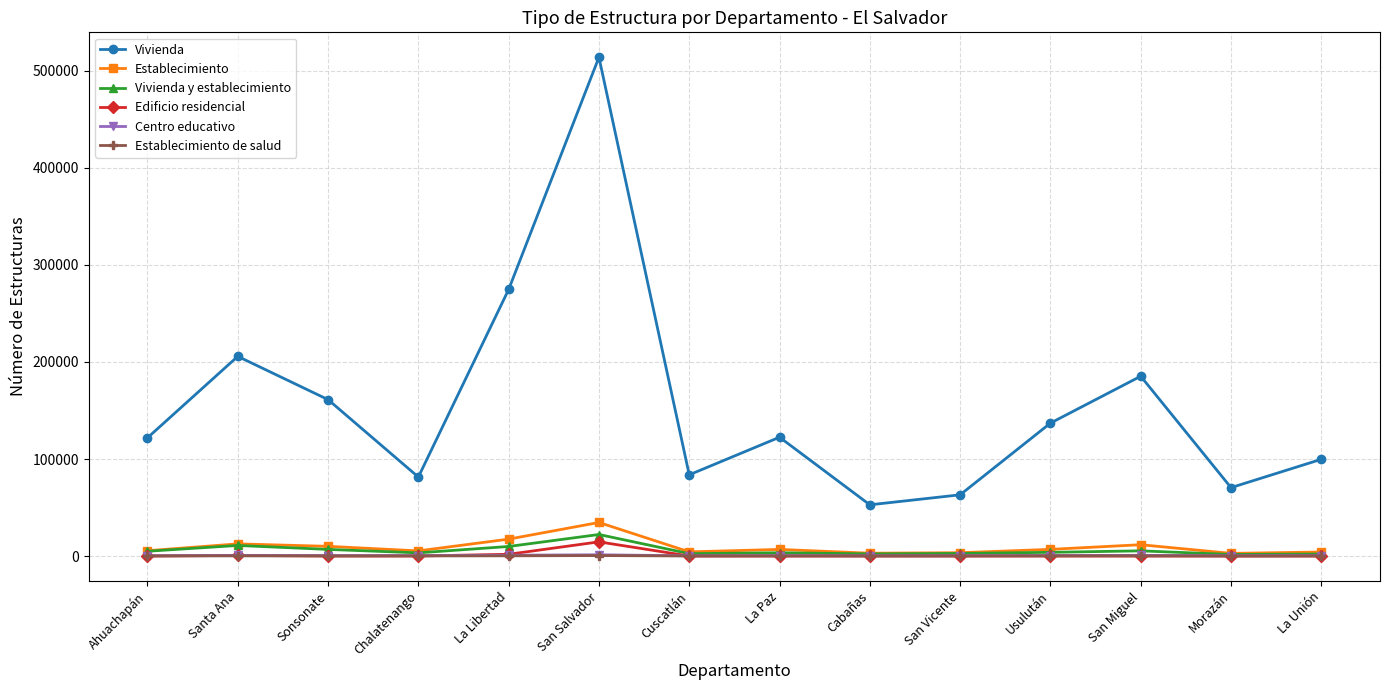

The value of Establecimiento de salud at Usulután is 232. True or false?

True